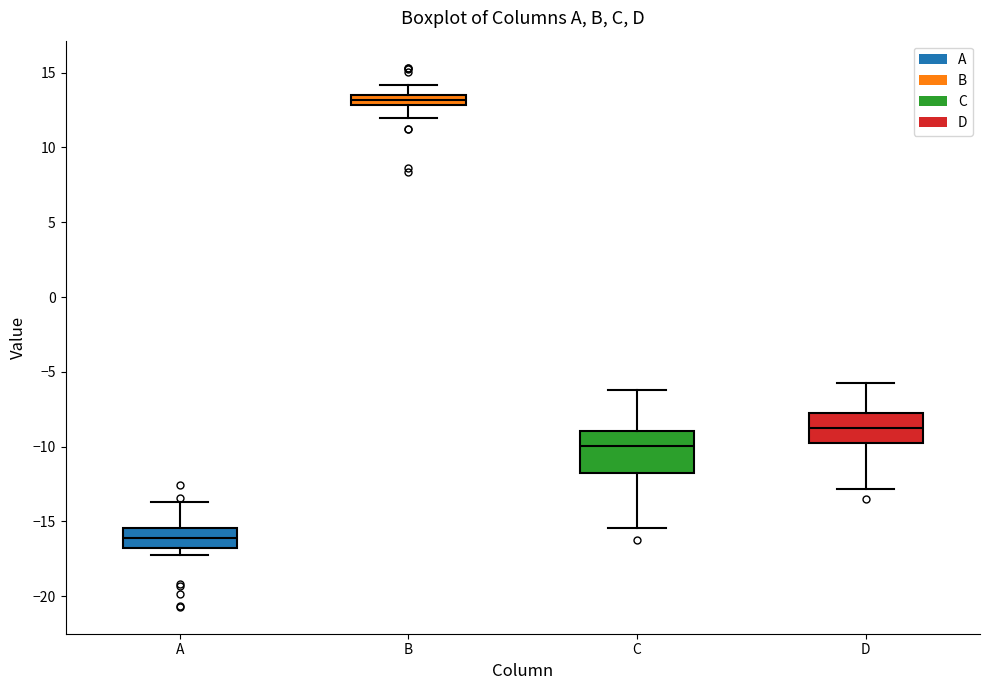

Where does the upper whisker of the box for B end on the y-axis? The values are not printed on the chart, so give them approximately, as read against the axis.

14.0